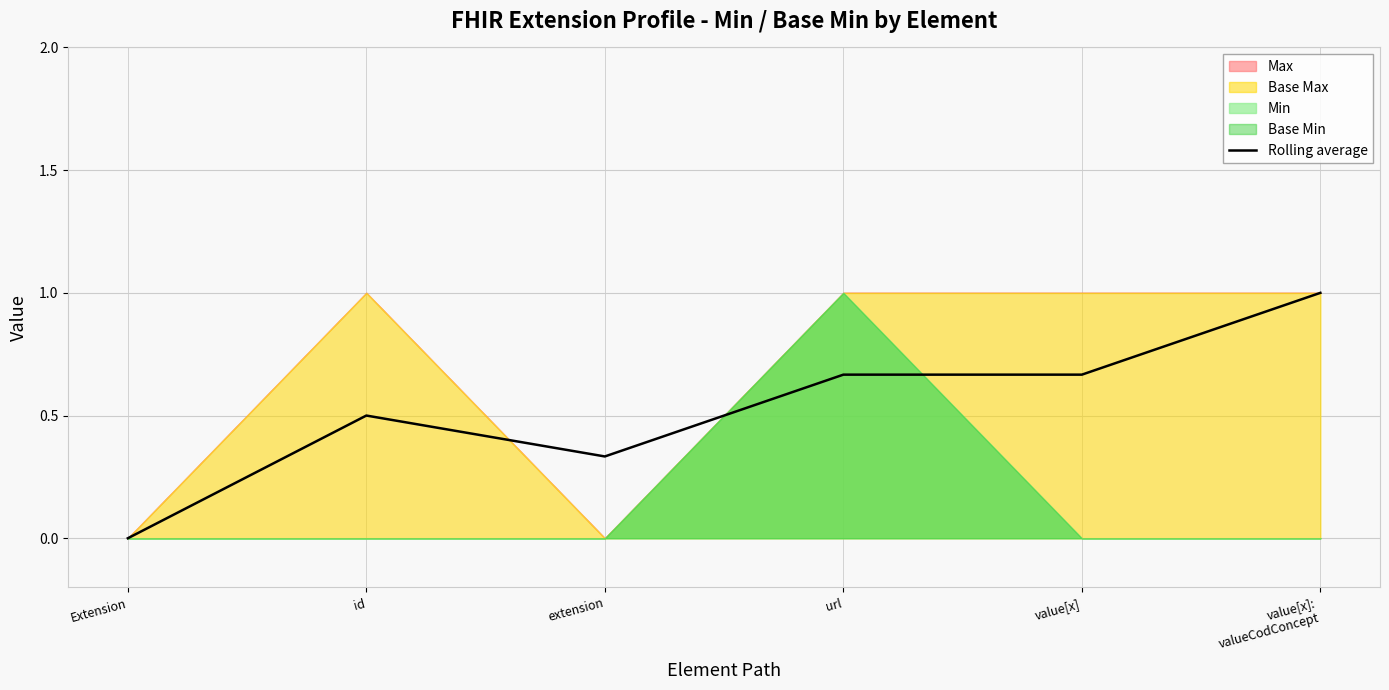

True or false: the data shows 1.0 at value[x]:
valueCodConcept.

True